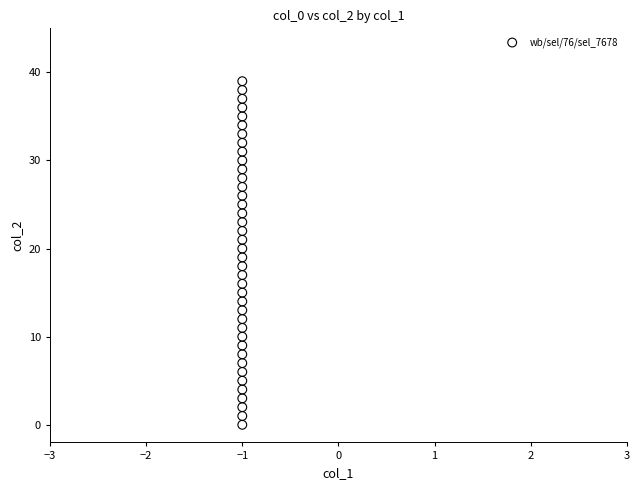

What is the range of Y values (max minus min)?

39